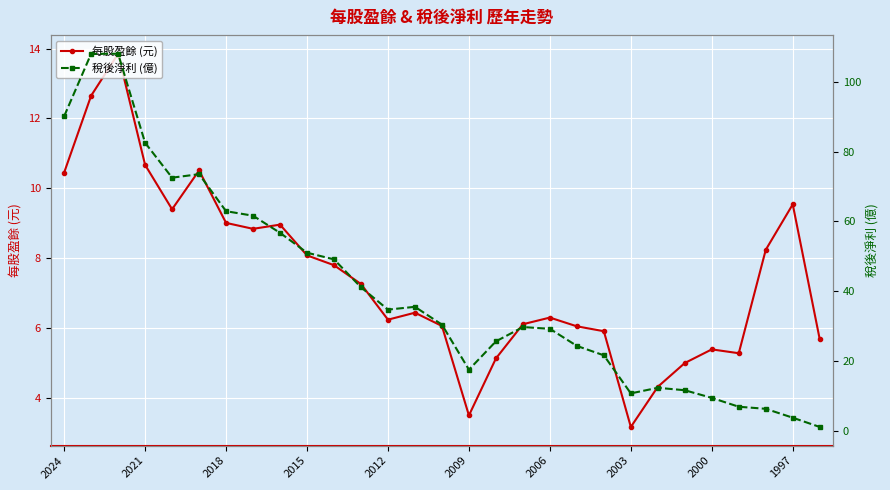

Which series has the largest range (max minus min)?

稅後淨利 (億)